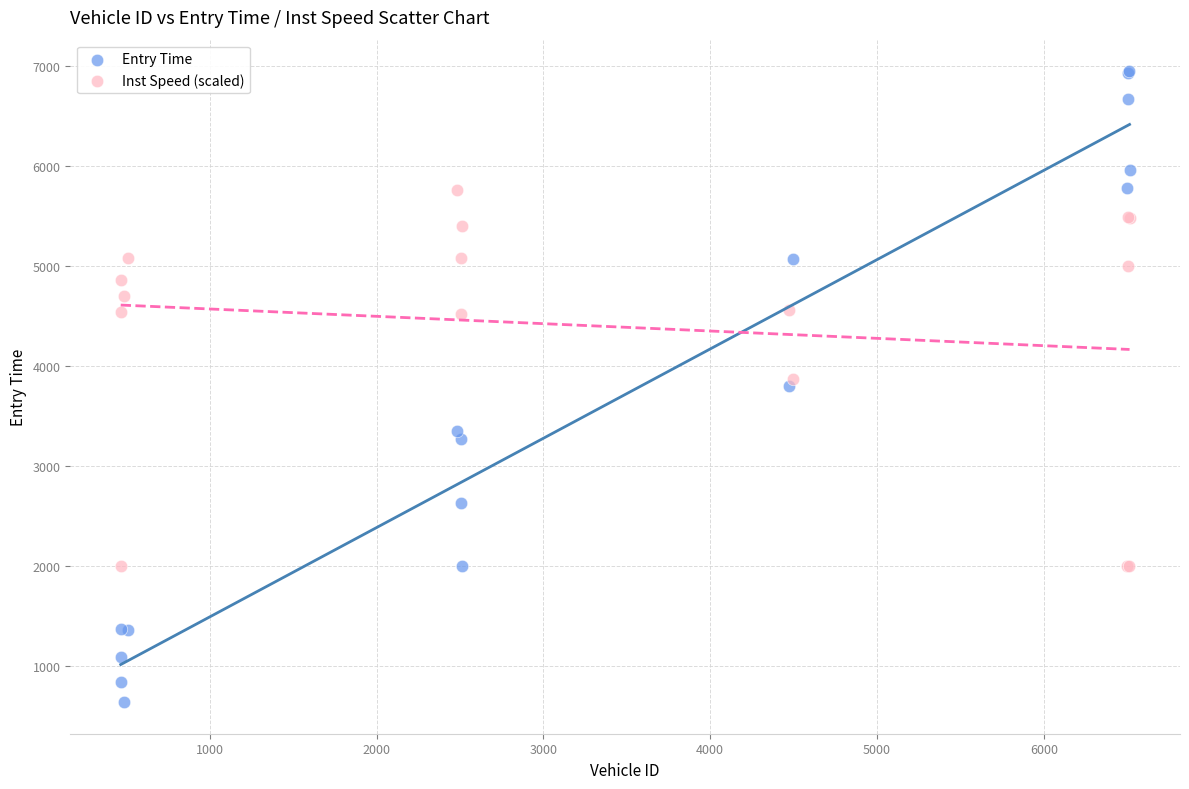

Which series has the widest spread of Y values?

Entry Time